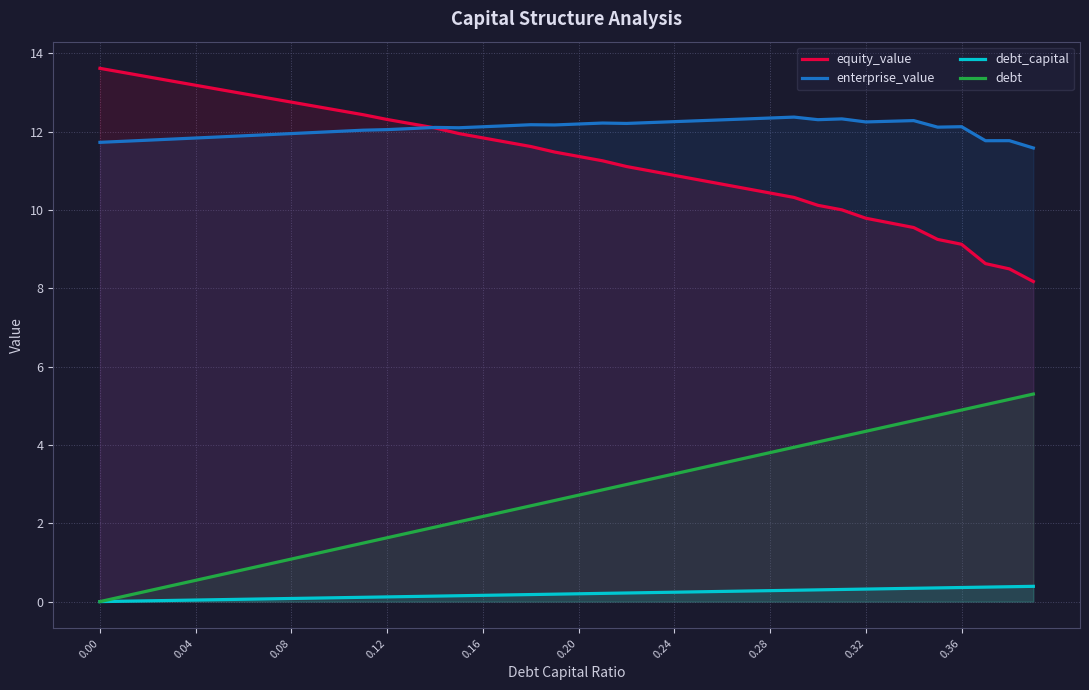

Does the chart display data point markers on the line(s)?

No